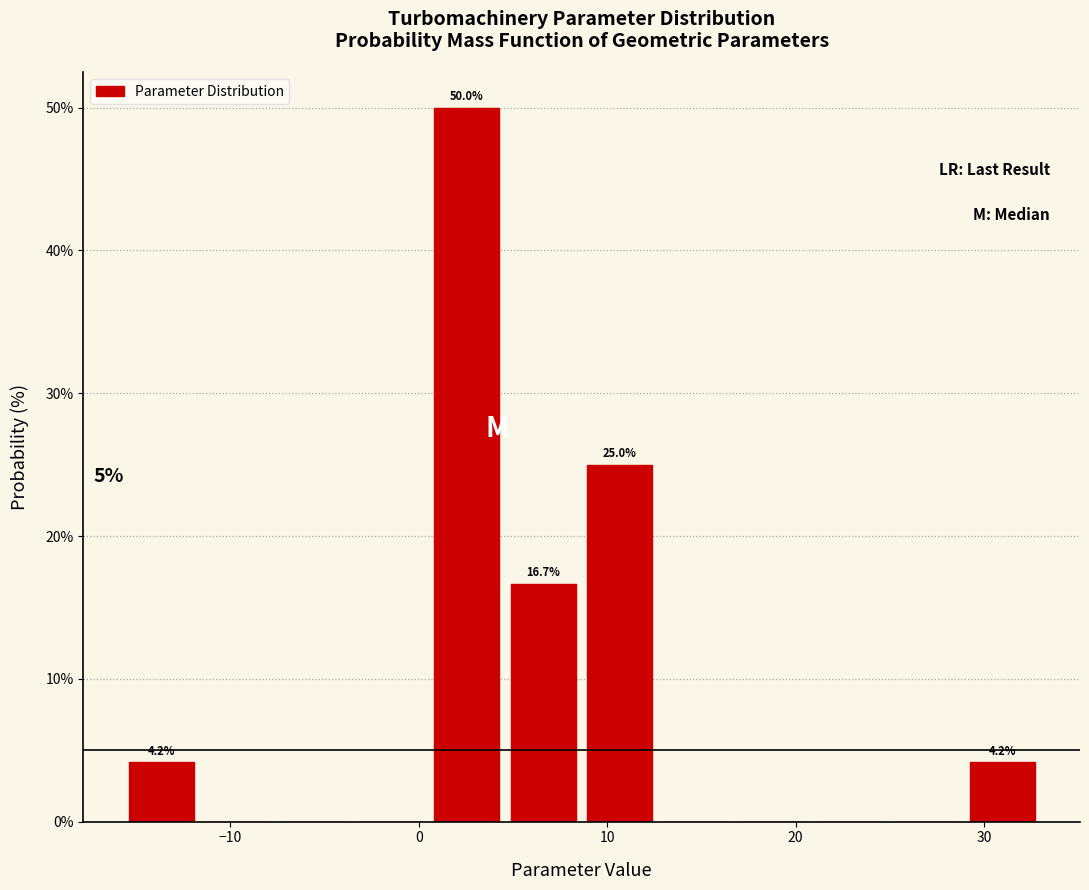

Which range on the x-axis has the tallest bar?

1 to 5